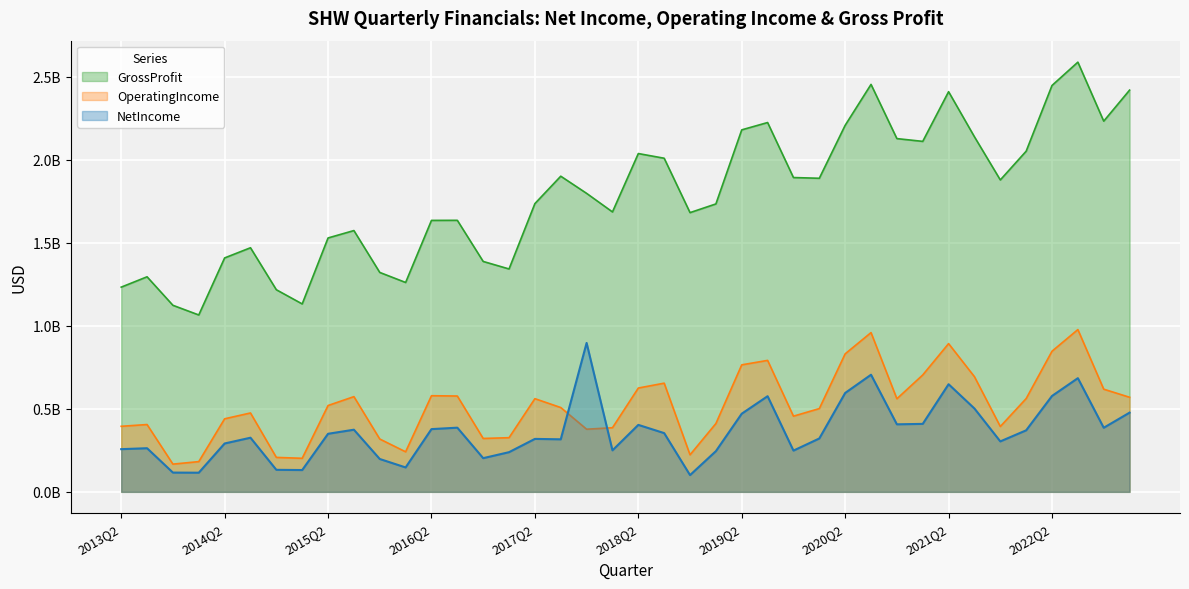

How many series are shown in this chart?

3